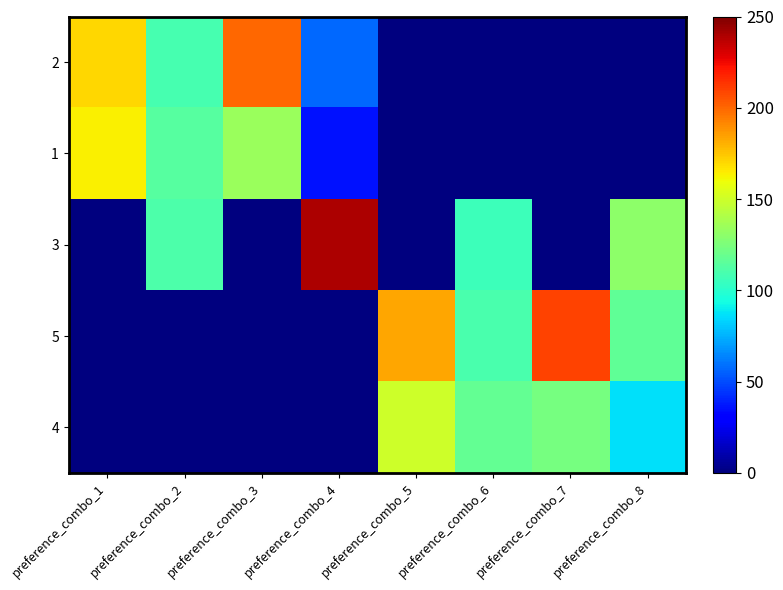

What is the difference between the highest and lowest values at preference_combo_6?

118.0